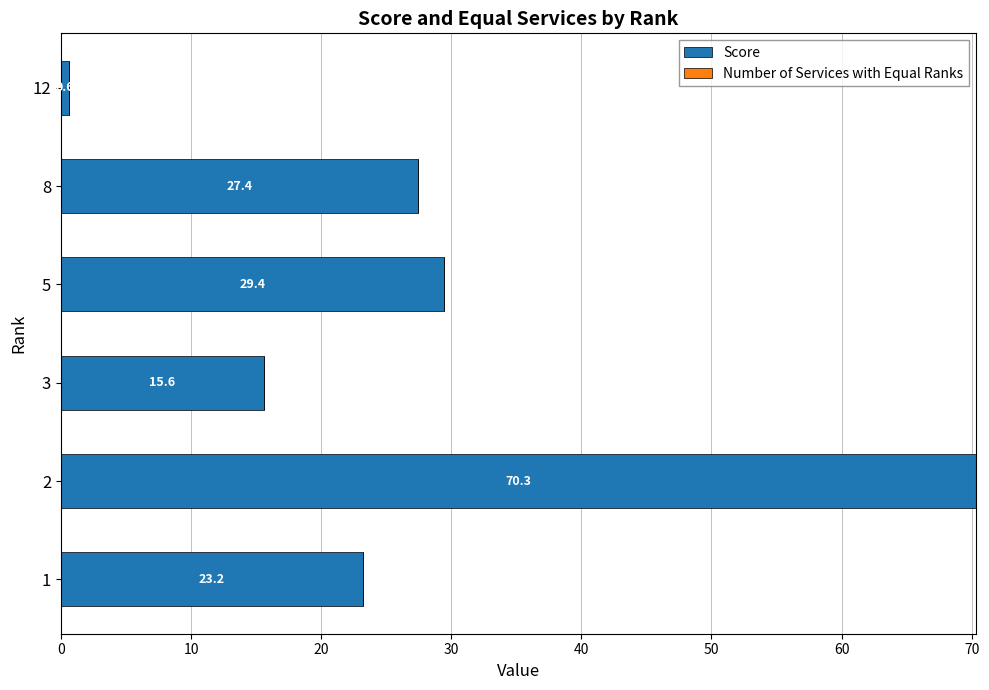

Which label corresponds to the smallest value in the chart?

12